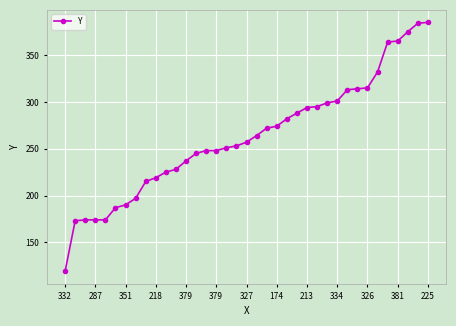

What is the smallest value displayed?

119